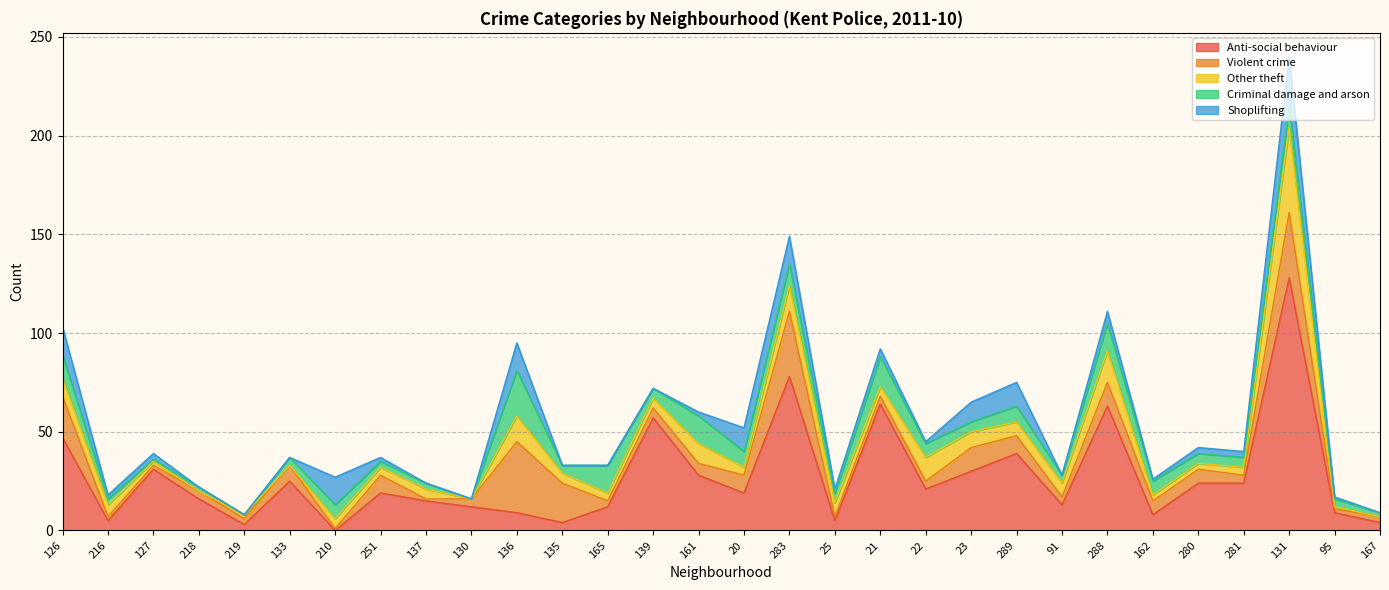

Which series ends up on top after the final intersection of Anti-social behaviour and Shoplifting?

Anti-social behaviour